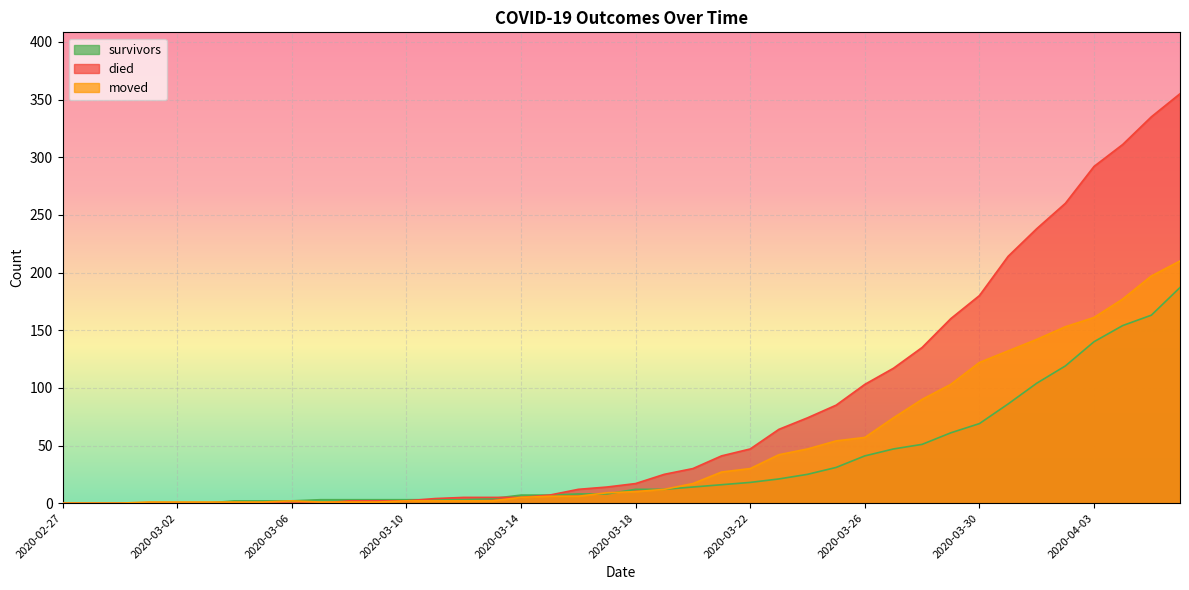

Reading left to right, list all the values displayed in this chart.

survivors: 2020-02-27=0	2020-02-28=0	2020-02-29=0	2020-03-01=0	2020-03-02=0	2020-03-03=0	2020-03-04=2	2020-03-05=2	2020-03-06=2	2020-03-07=3	2020-03-08=3	2020-03-09=3	2020-03-10=3	2020-03-11=3	2020-03-12=3	2020-03-13=4	2020-03-14=7	2020-03-15=7	2020-03-16=8	2020-03-17=8	2020-03-18=12	2020-03-19=12	2020-03-20=14	2020-03-21=16	2020-03-22=18	2020-03-23=21	2020-03-24=25	2020-03-25=31	2020-03-26=41	2020-03-27=47	2020-03-28=51	2020-03-29=61	2020-03-30=69	2020-03-31=86	2020-04-01=104	2020-04-02=119	2020-04-03=140	2020-04-04=154	2020-04-05=163	2020-04-06=187
died: 2020-02-27=0	2020-02-28=0	2020-02-29=0	2020-03-01=0	2020-03-02=0	2020-03-03=0	2020-03-04=0	2020-03-05=0	2020-03-06=0	2020-03-07=0	2020-03-08=2	2020-03-09=2	2020-03-10=2	2020-03-11=4	2020-03-12=5	2020-03-13=5	2020-03-14=5	2020-03-15=7	2020-03-16=12	2020-03-17=14	2020-03-18=17	2020-03-19=25	2020-03-20=30	2020-03-21=41	2020-03-22=47	2020-03-23=64	2020-03-24=74	2020-03-25=85	2020-03-26=103	2020-03-27=117	2020-03-28=135	2020-03-29=160	2020-03-30=180	2020-03-31=214	2020-04-01=238	2020-04-02=260	2020-04-03=292	2020-04-04=311	2020-04-05=335	2020-04-06=355
moved: 2020-02-27=0	2020-02-28=0	2020-02-29=0	2020-03-01=1	2020-03-02=1	2020-03-03=1	2020-03-04=1	2020-03-05=1	2020-03-06=2	2020-03-07=1	2020-03-08=1	2020-03-09=1	2020-03-10=2	2020-03-11=2	2020-03-12=2	2020-03-13=2	2020-03-14=5	2020-03-15=6	2020-03-16=6	2020-03-17=9	2020-03-18=10	2020-03-19=12	2020-03-20=17	2020-03-21=27	2020-03-22=30	2020-03-23=42	2020-03-24=47	2020-03-25=54	2020-03-26=57	2020-03-27=74	2020-03-28=90	2020-03-29=103	2020-03-30=122	2020-03-31=132	2020-04-01=142	2020-04-02=153	2020-04-03=161	2020-04-04=177	2020-04-05=197	2020-04-06=210